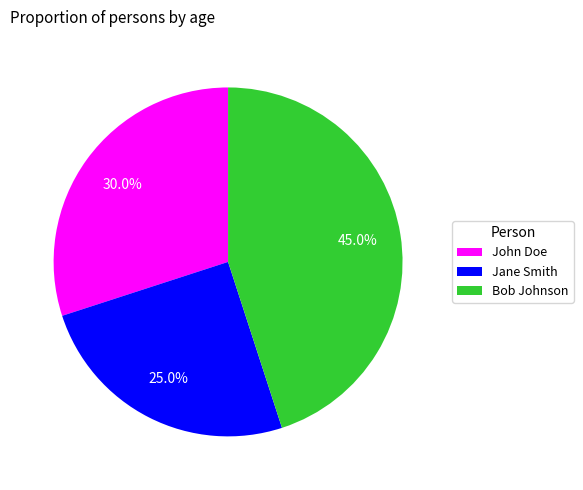

Count the number of slices in the pie.

3